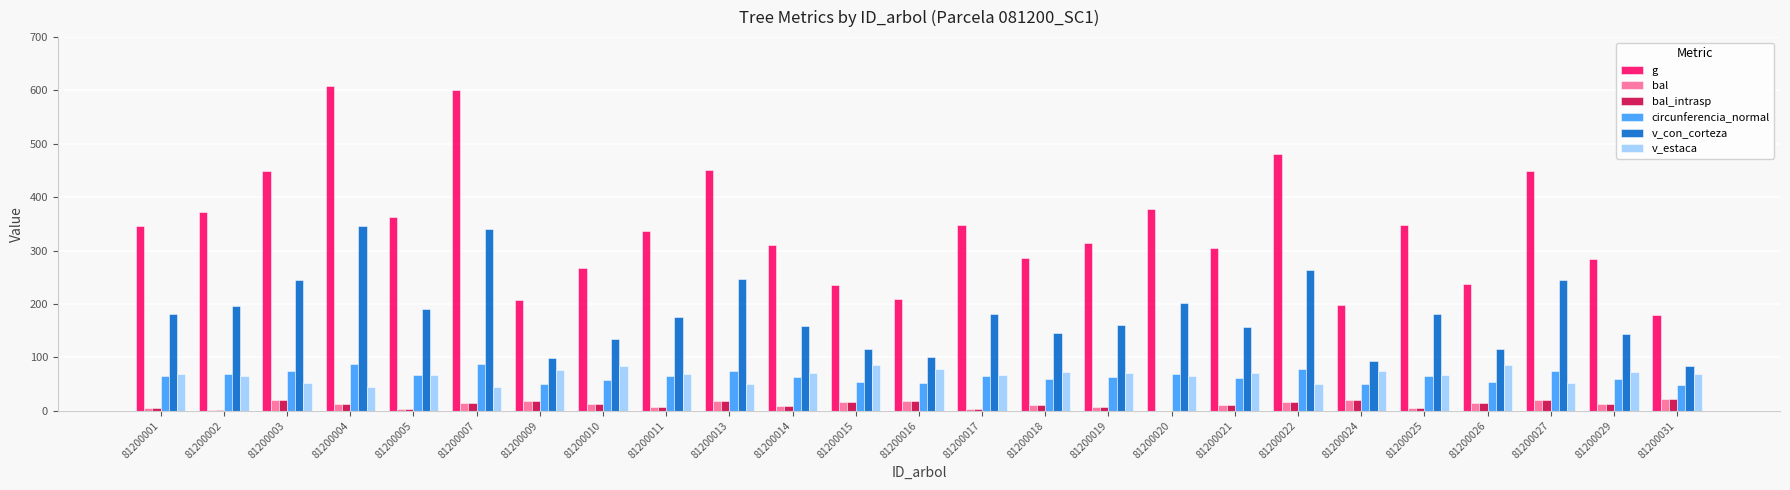

What is the greatest value displayed?

608.1